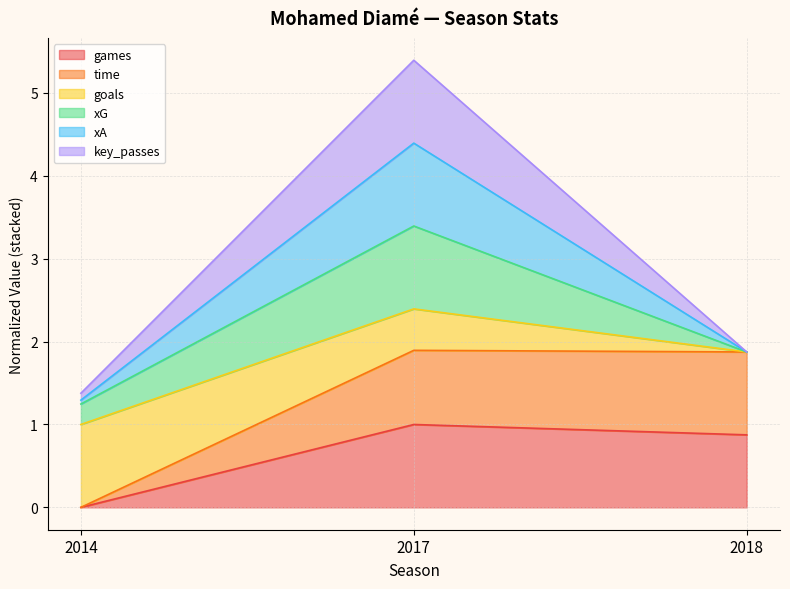

What is the total value across all series at 2017?

5.4